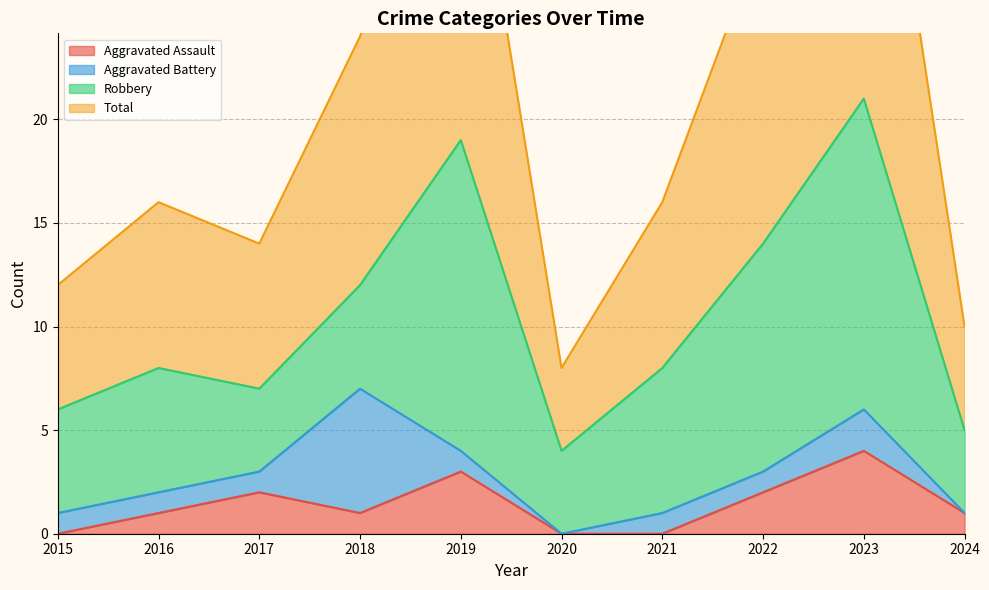

True or false: Total and Aggravated Assault cross at least once.

False